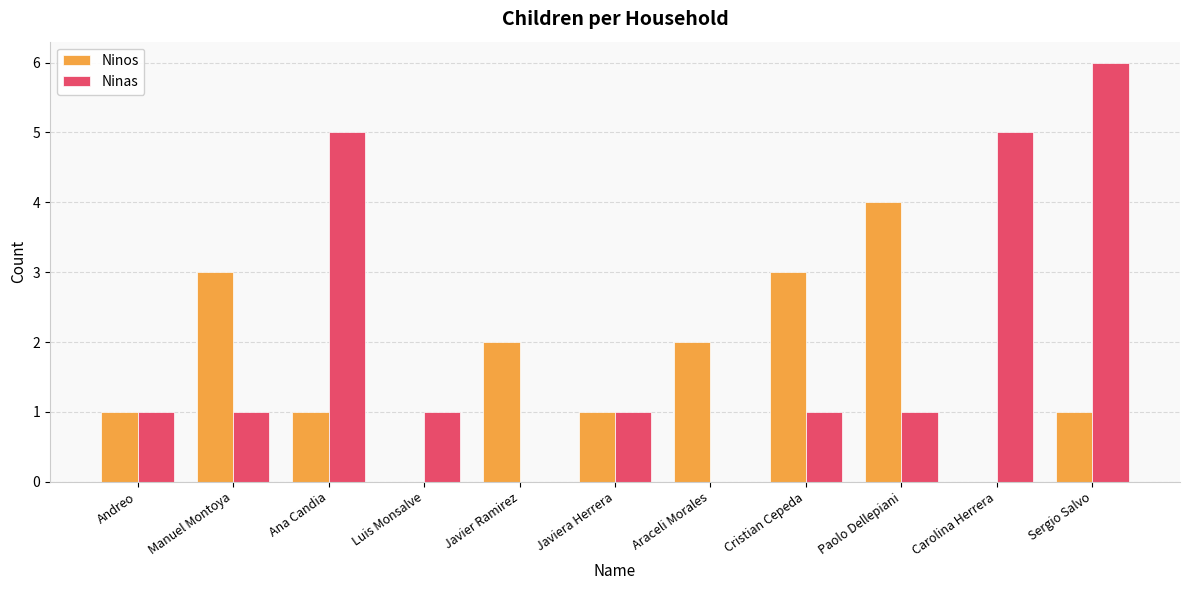

What is the highest value of the Ninas series?

6